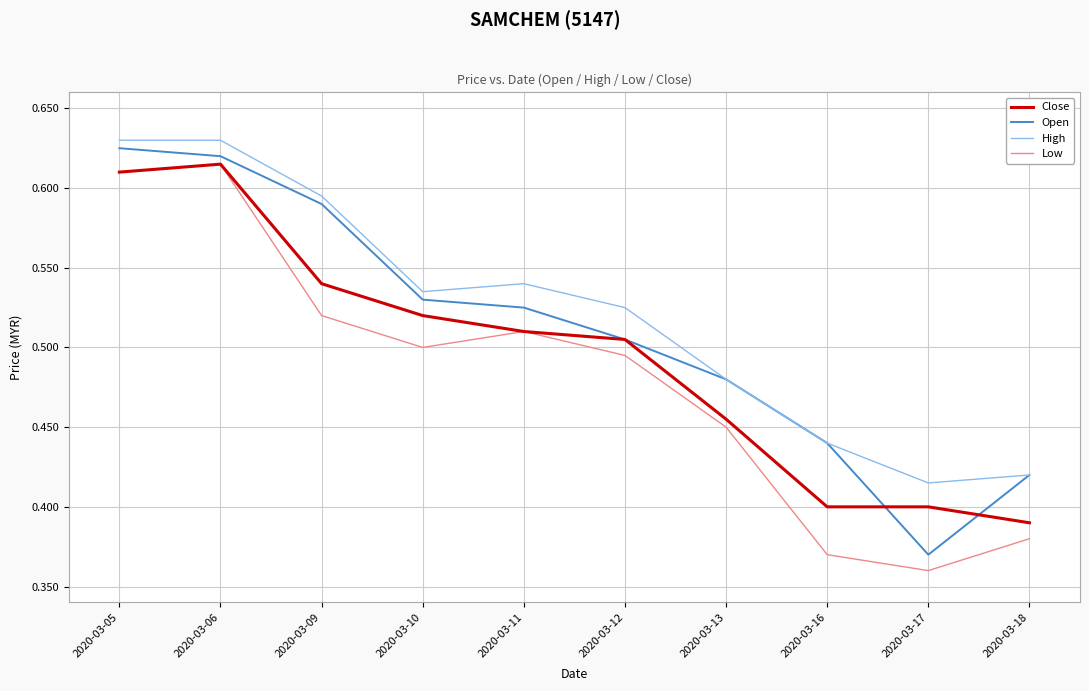

Which category has the highest value in the Close series?

2020-03-06